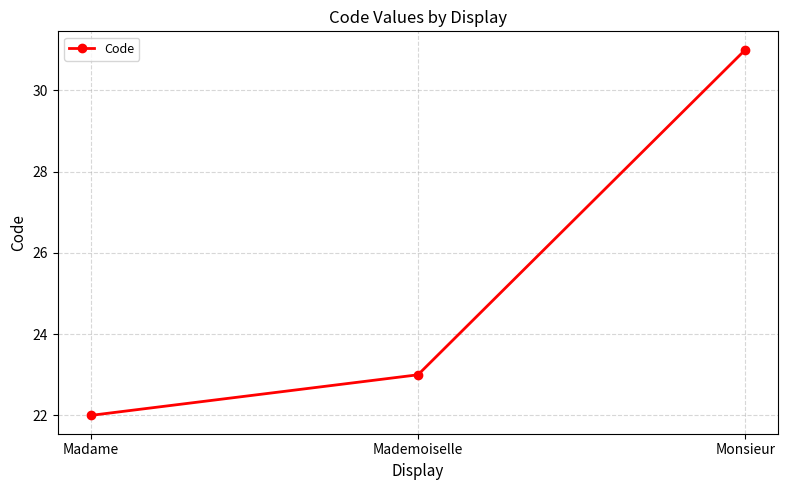

What is the label of the 1st point from the right?

Monsieur